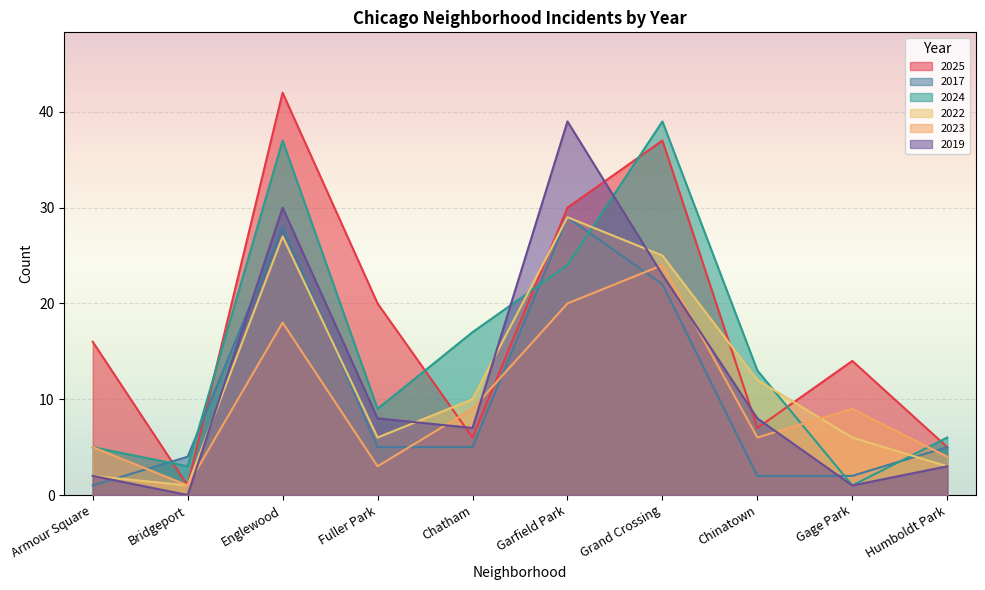

What position from the left is Armour Square?

1